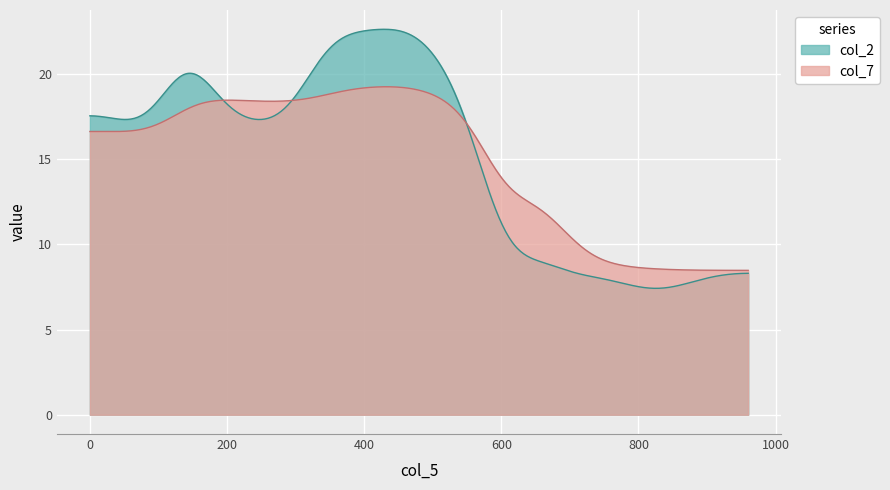

Rank the series by their maximum value, from highest to lowest.

col_2, col_7